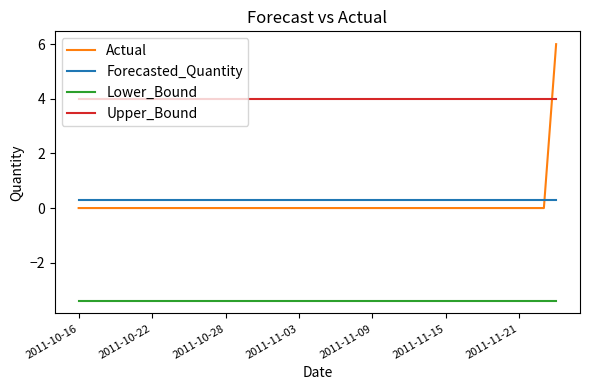

How many lines are shown in the chart?

4